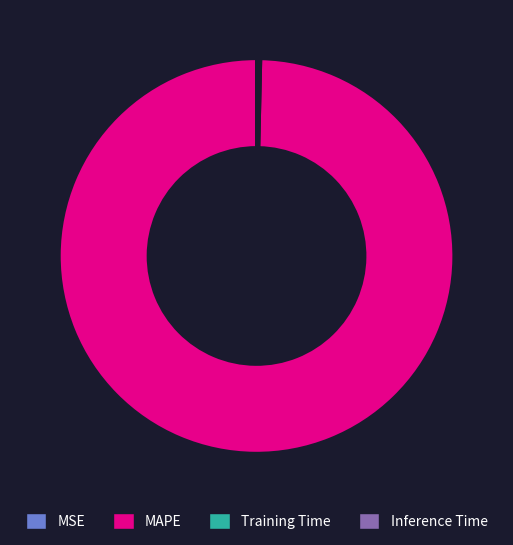

Is there a majority slice in this chart?

Yes